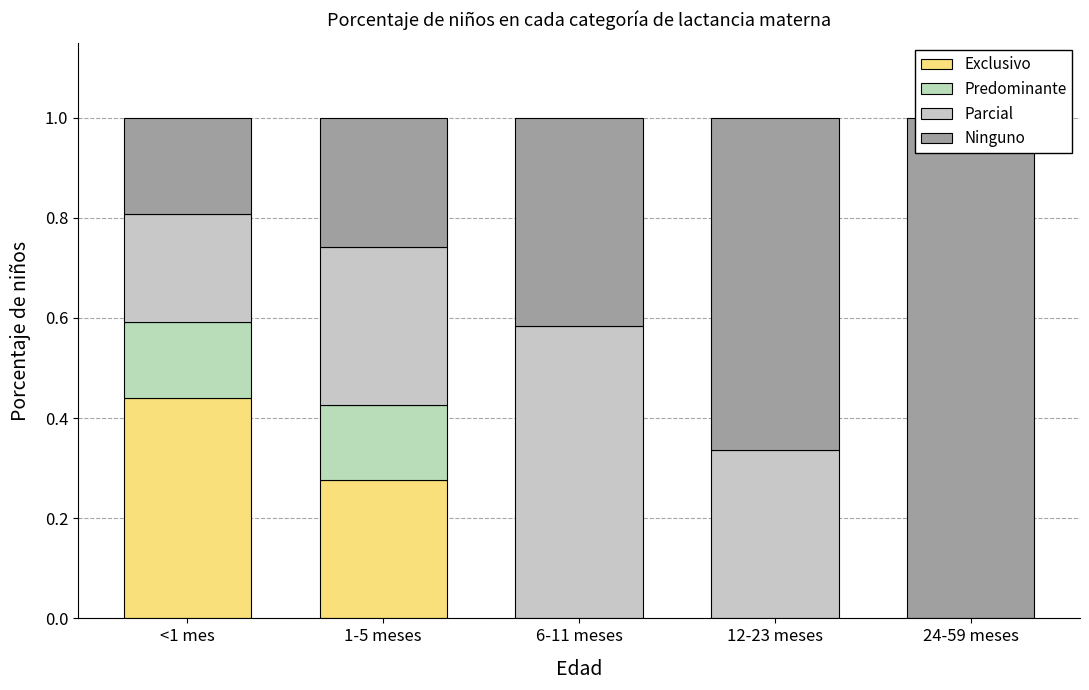

What is the spread (max minus min) of values at 1-5 meses?

0.2